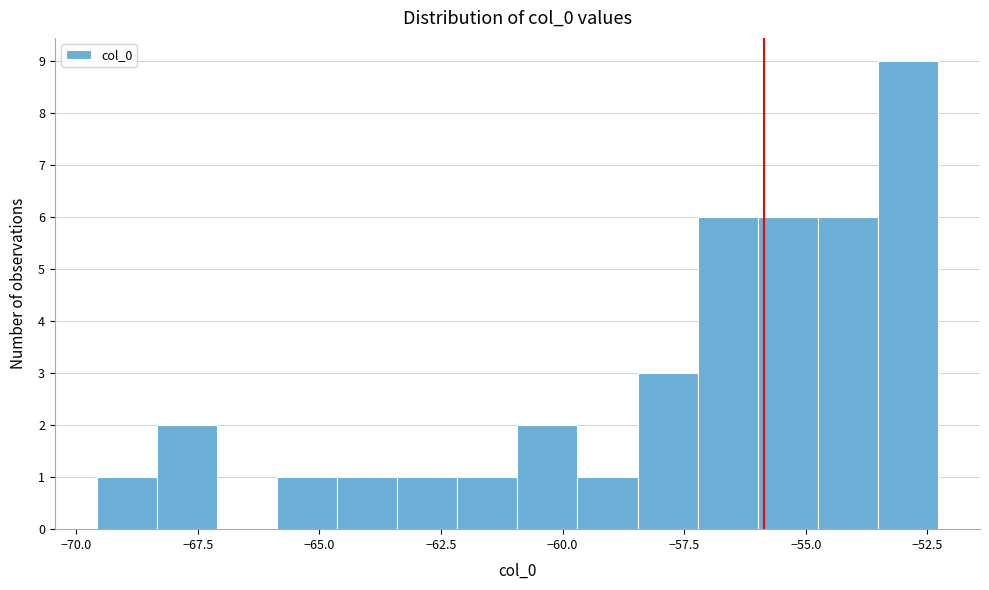

Around what value on the x-axis is the tallest bar? Give the approximate position of its centre, as read against the axis.

-53.0